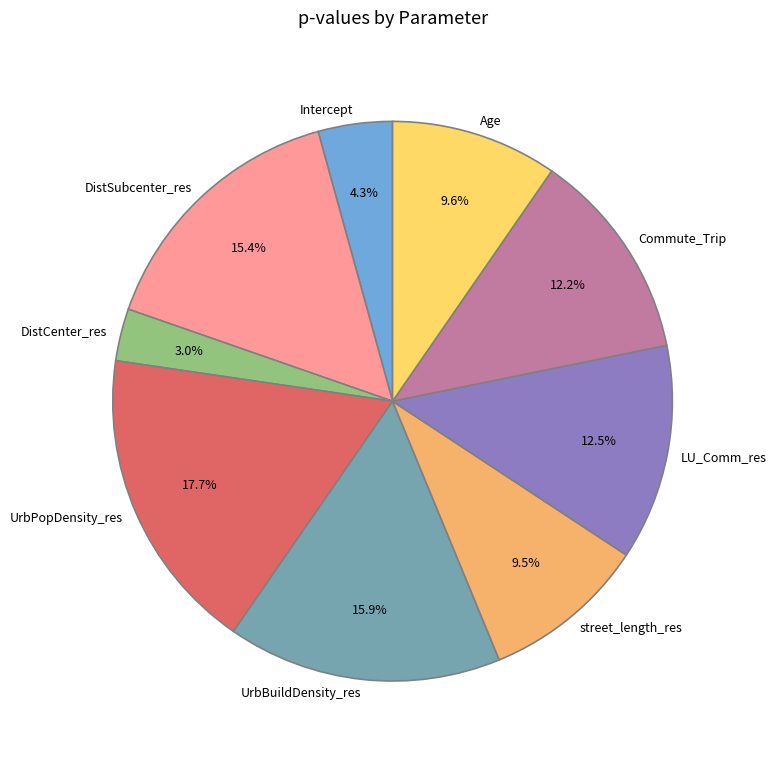

What percentage is NOT represented by UrbPopDensity_res?

82.3%